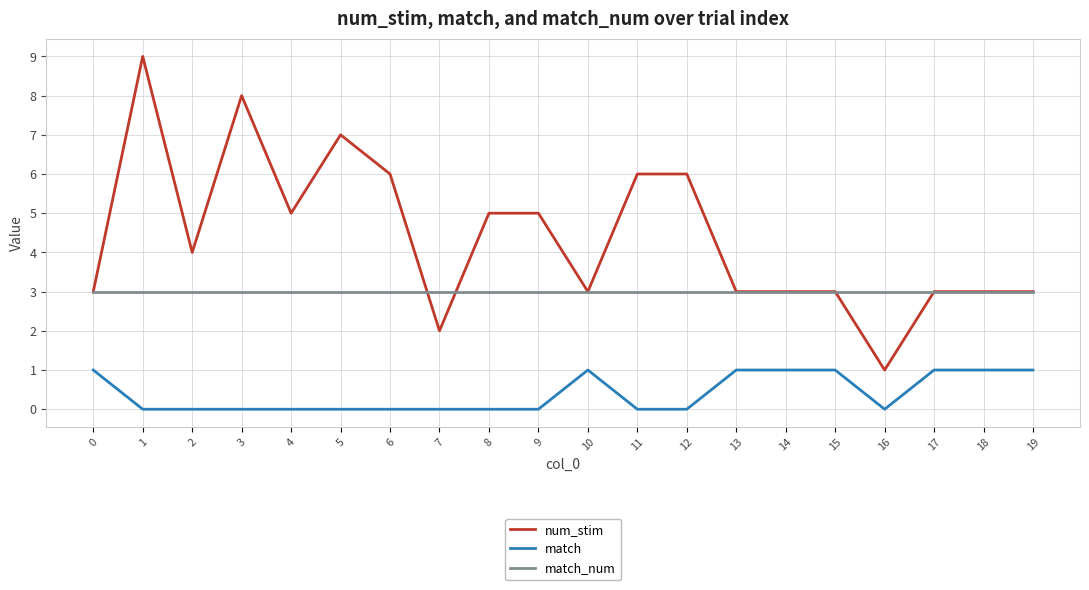

True or false: num_stim and match_num intersect in this chart.

True